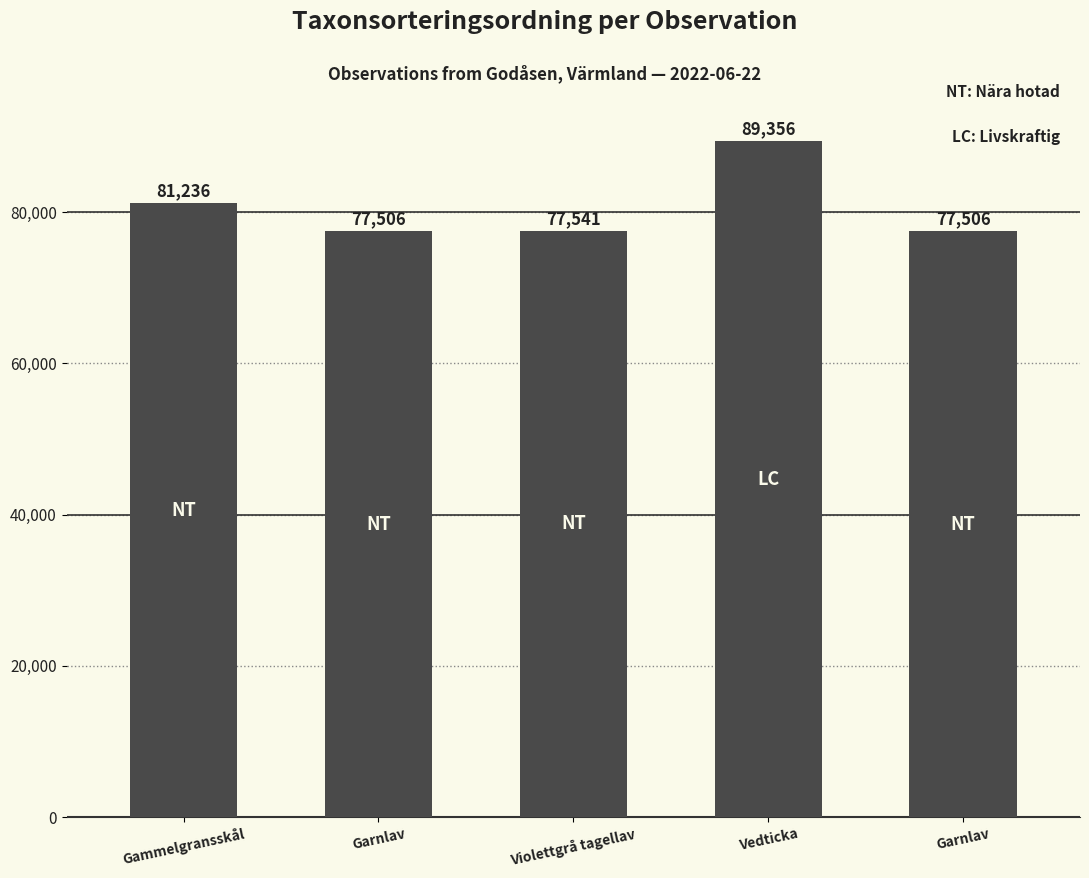

Reading left to right, what are all the values shown in this chart?

81236	77506	77541	89356	77506